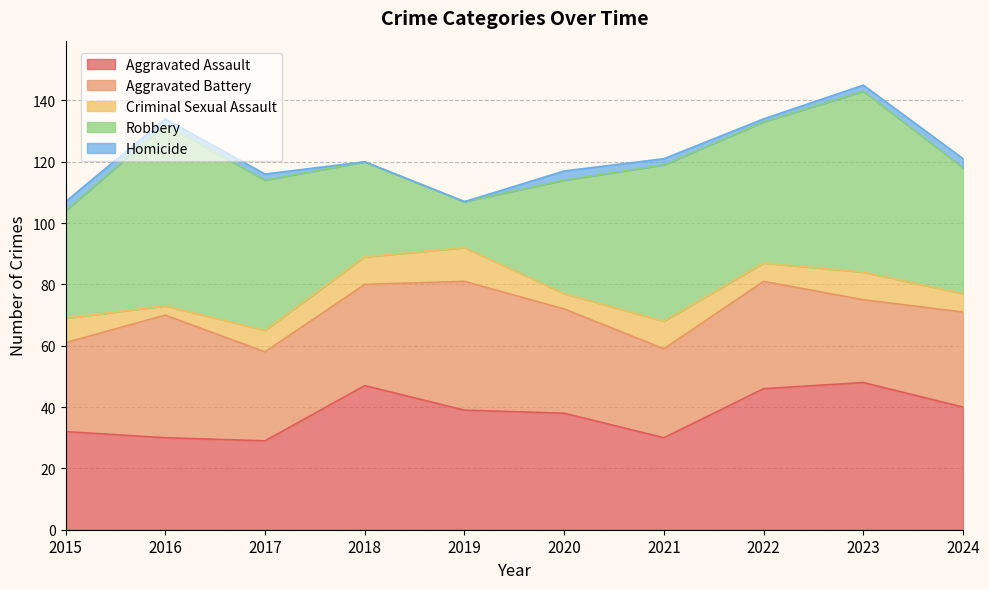

Count the number of data series in this chart.

5